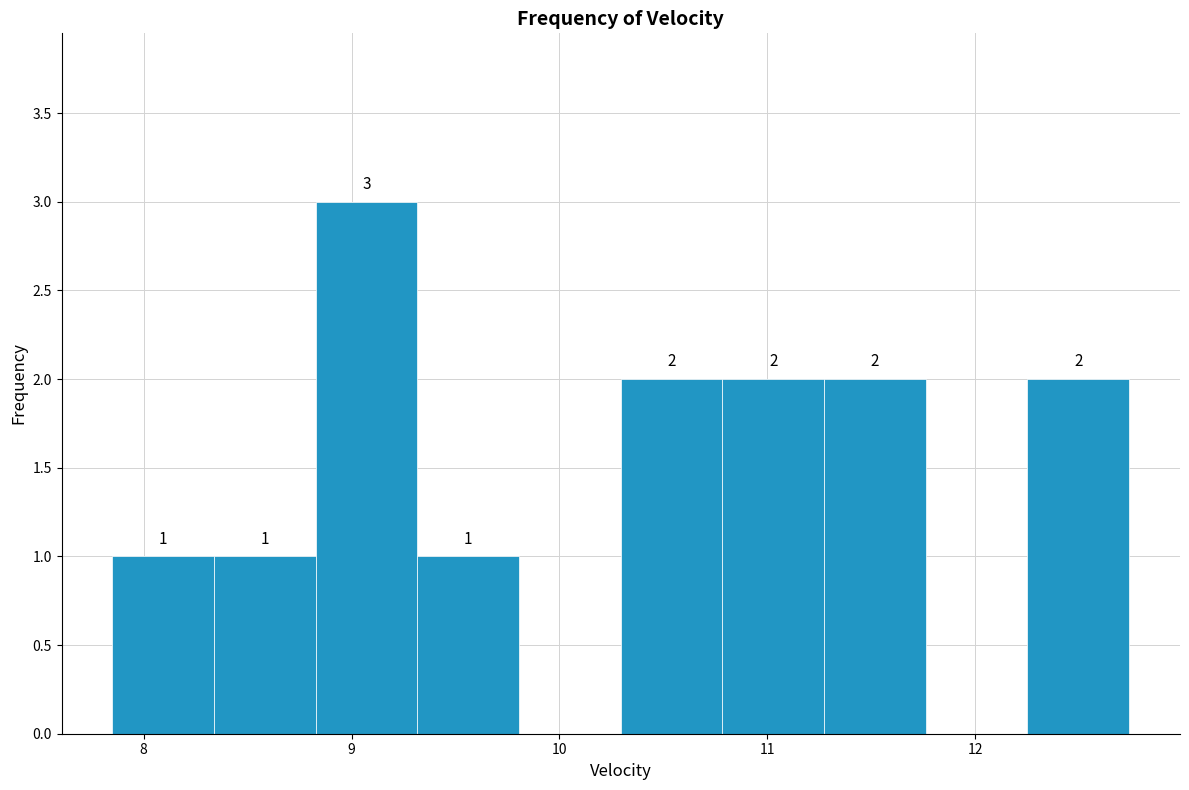

Over which range of the x-axis is the bar tallest?

8.8 to 9.3